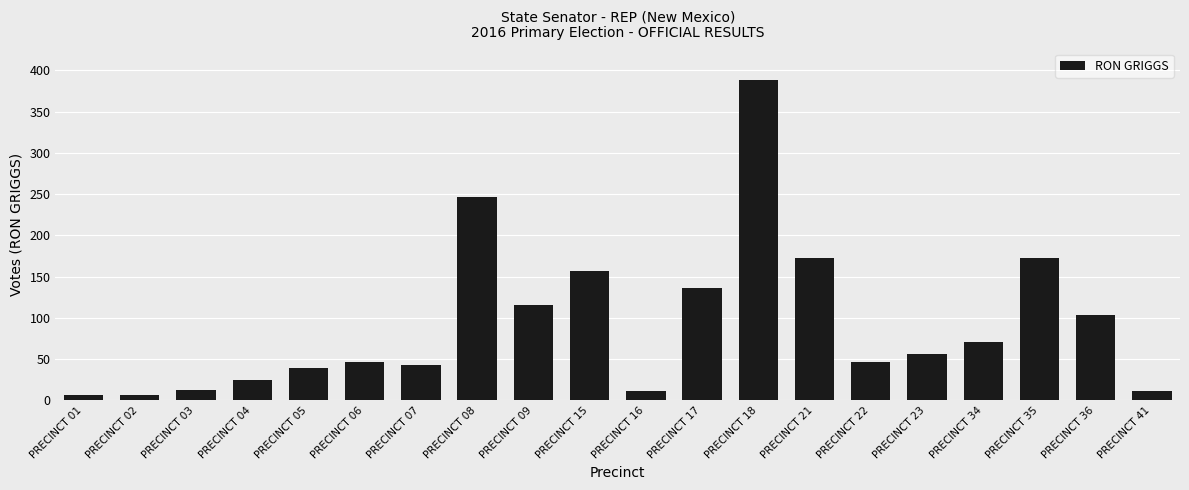

What is the change in value from PRECINCT 36 to PRECINCT 41?

-93